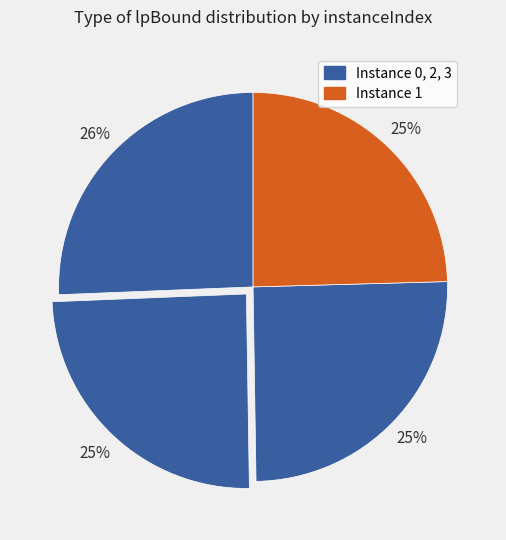

To the nearest percent, what is the difference between the largest and smallest slice percentages?

1%